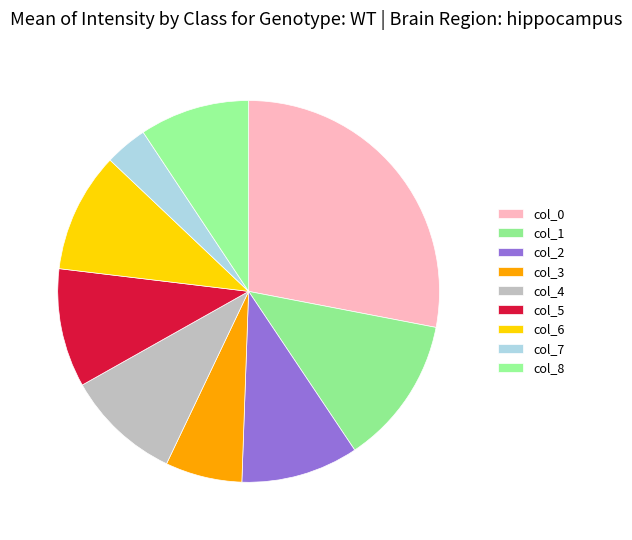

How many segments does this pie chart have?

9